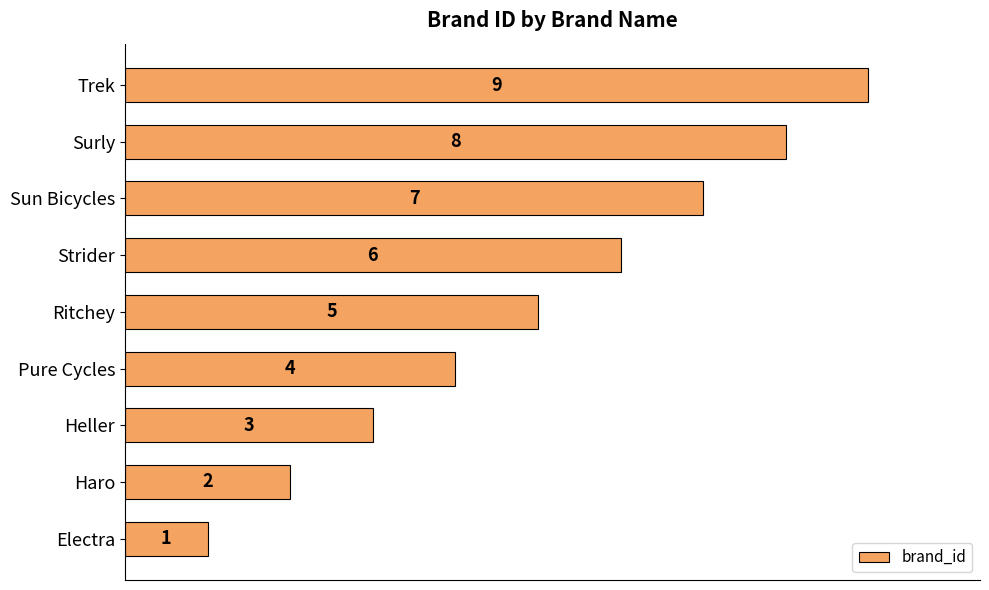

What is the change in value from Sun Bicycles to Surly?

+1